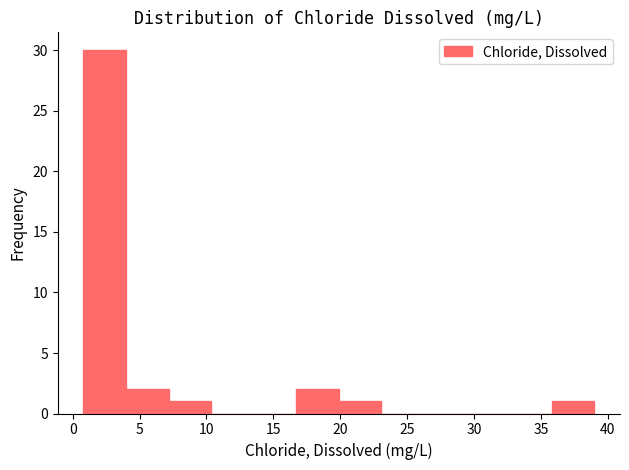

Which range on the x-axis has the tallest bar?

1.0 to 4.0